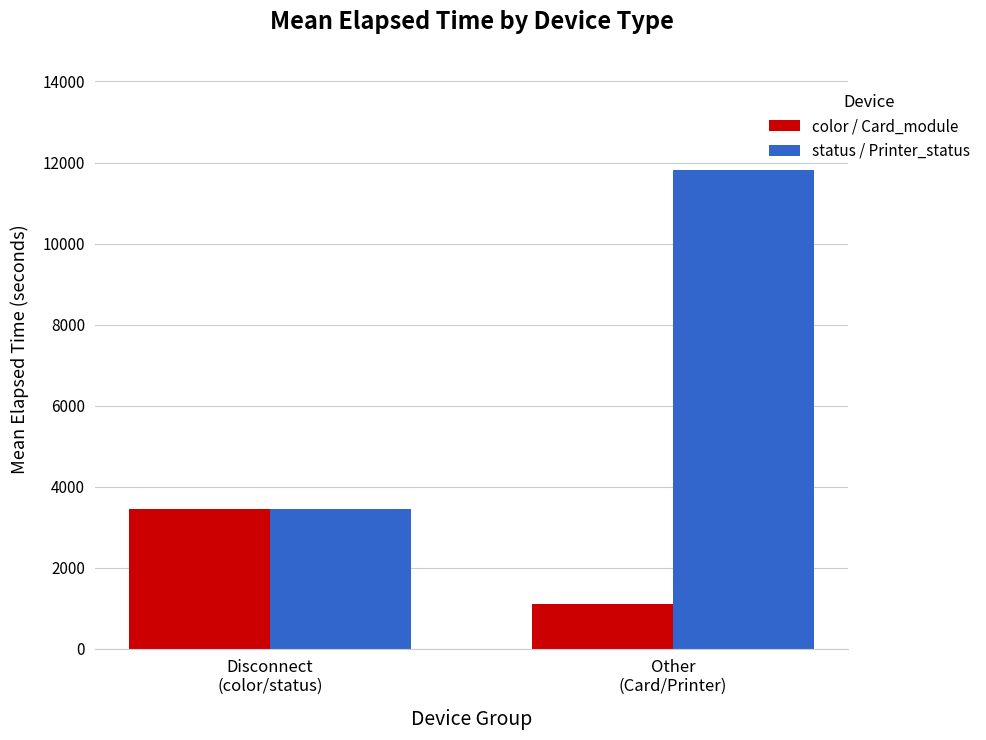

True or false: status / Printer_status has a value of 11824.3 at Other
(Card/Printer).

True